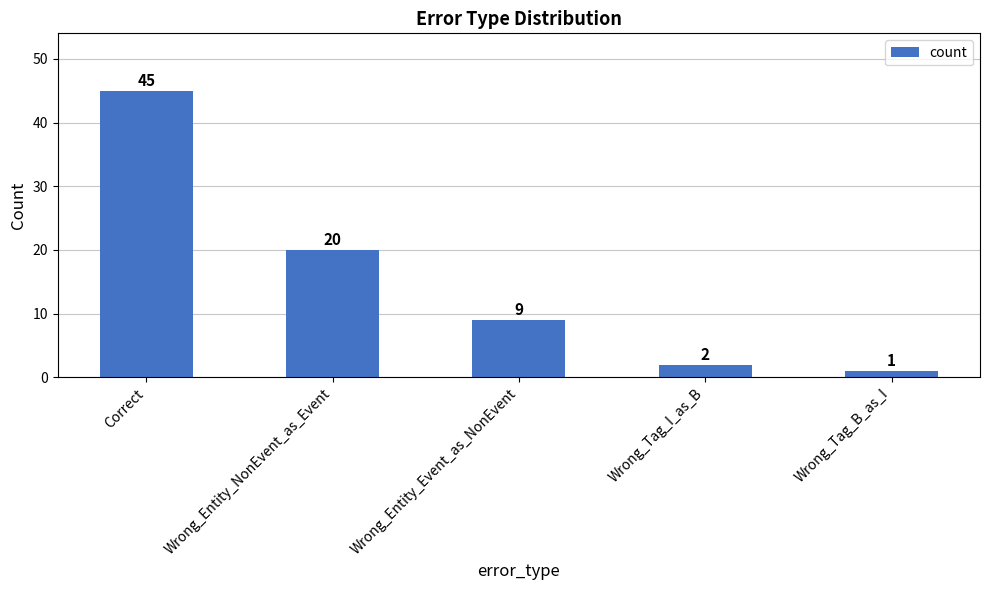

What is the smallest value displayed?

1